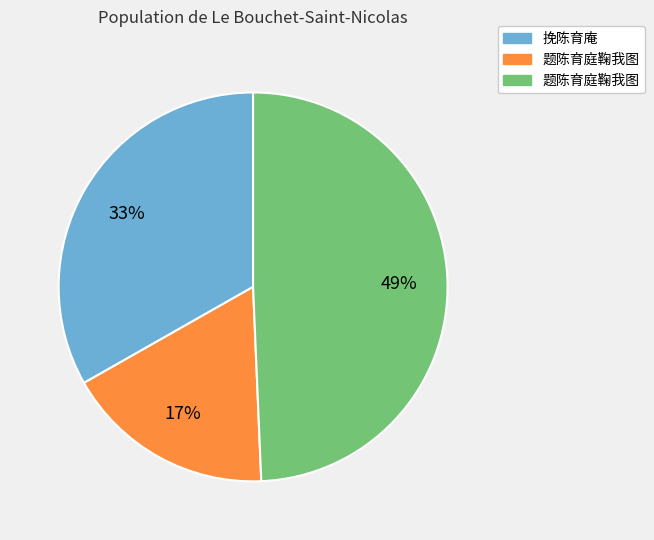

Does any single category account for the majority?

No